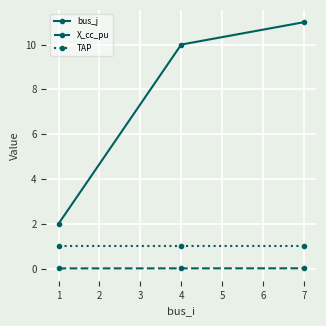

True or false: bus_j has a value of 10.0 at 4.

True